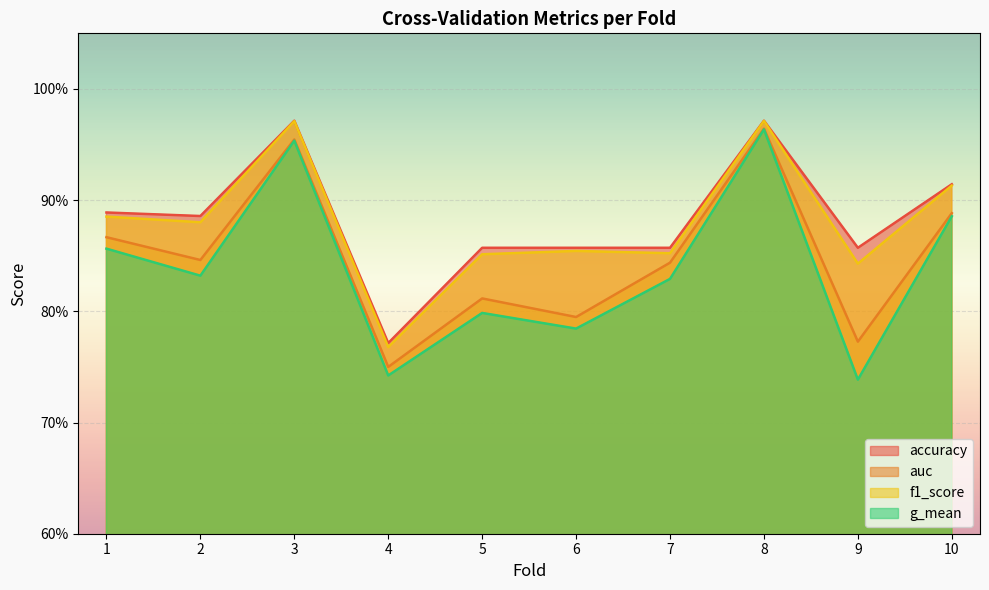

True or false: g_mean and auc cross at least once.

False